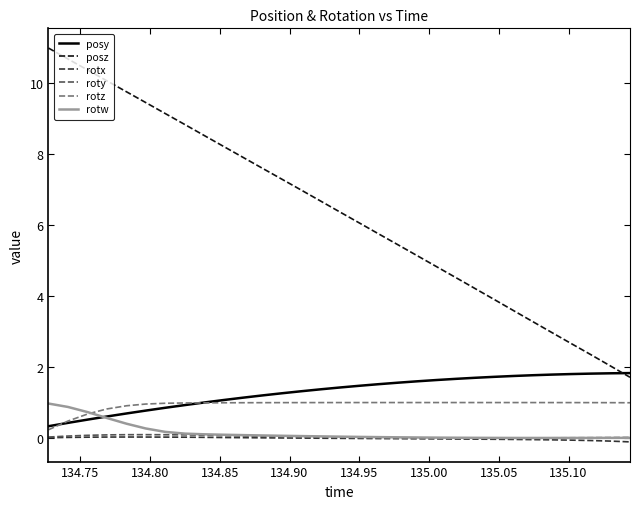

Which series has the largest range (max minus min)?

posz